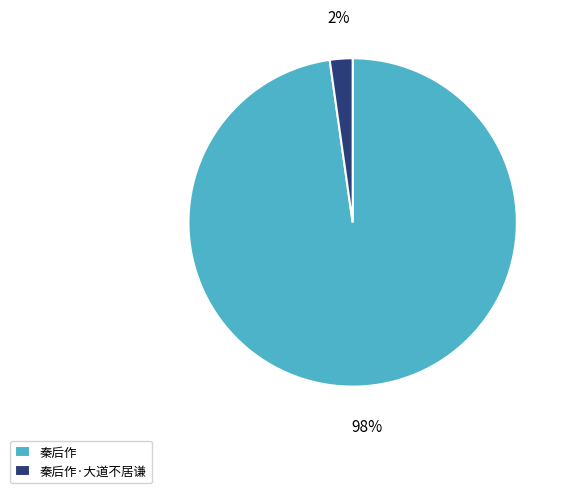

To the nearest percent, what percentage of the pie is 秦后作?

98%